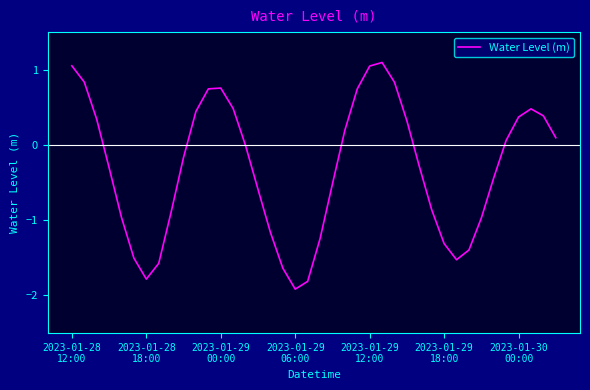

What is the difference between the maximum and minimum values?

3.0